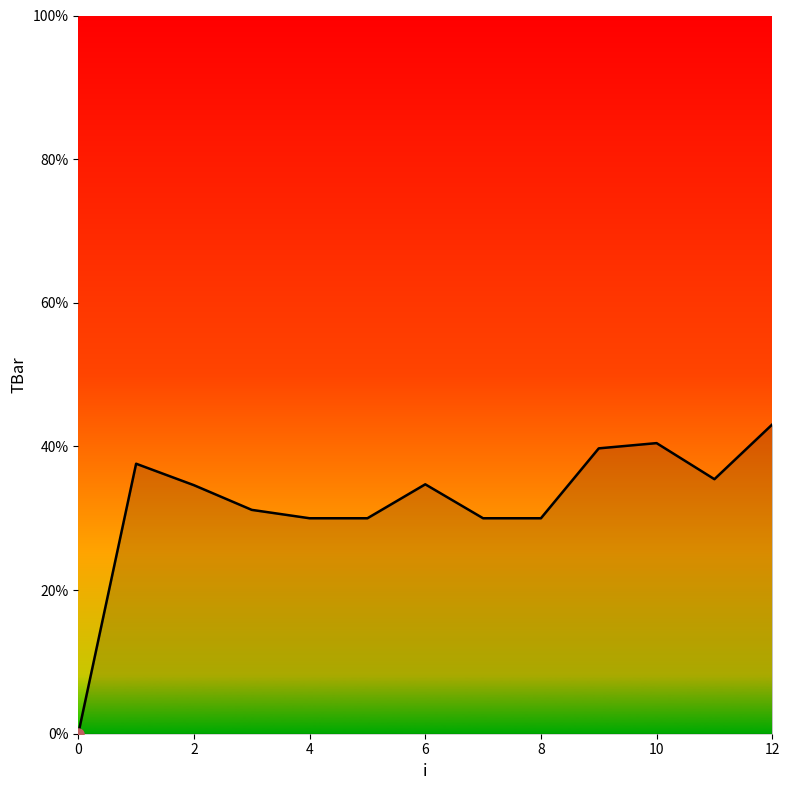

What is the difference between the maximum and minimum values?

43.1